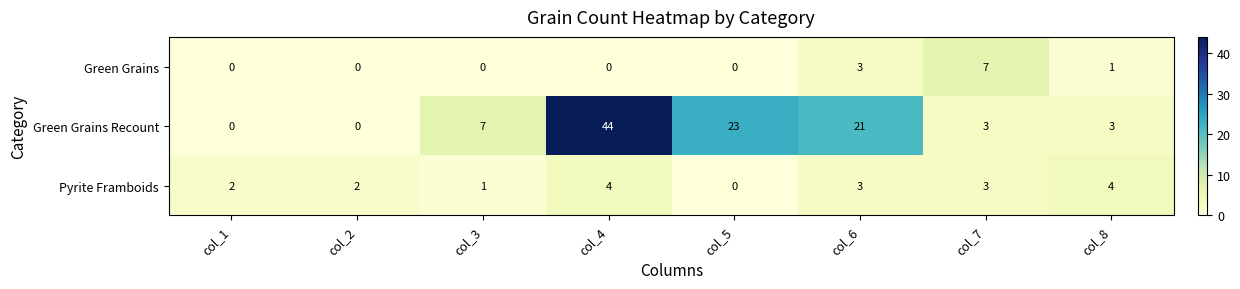

Where is Green Grains nearest to the value 3?

col_6